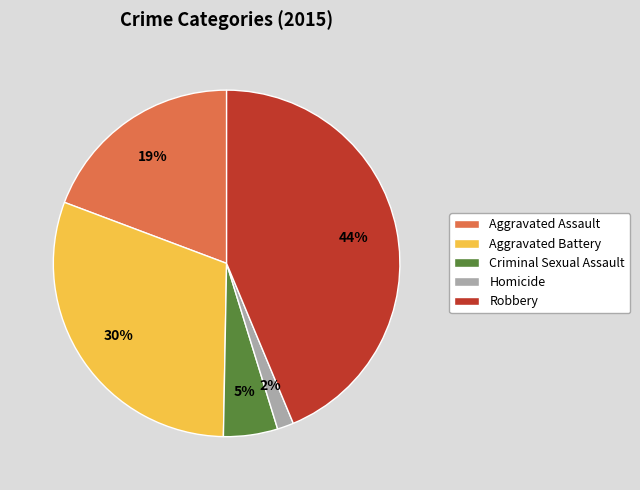

How many segments does this pie chart have?

5